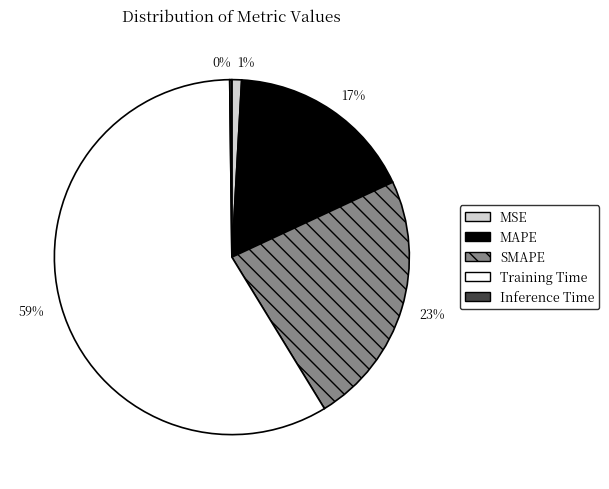

To the nearest percent, what percentage of the pie is MAPE?

17%